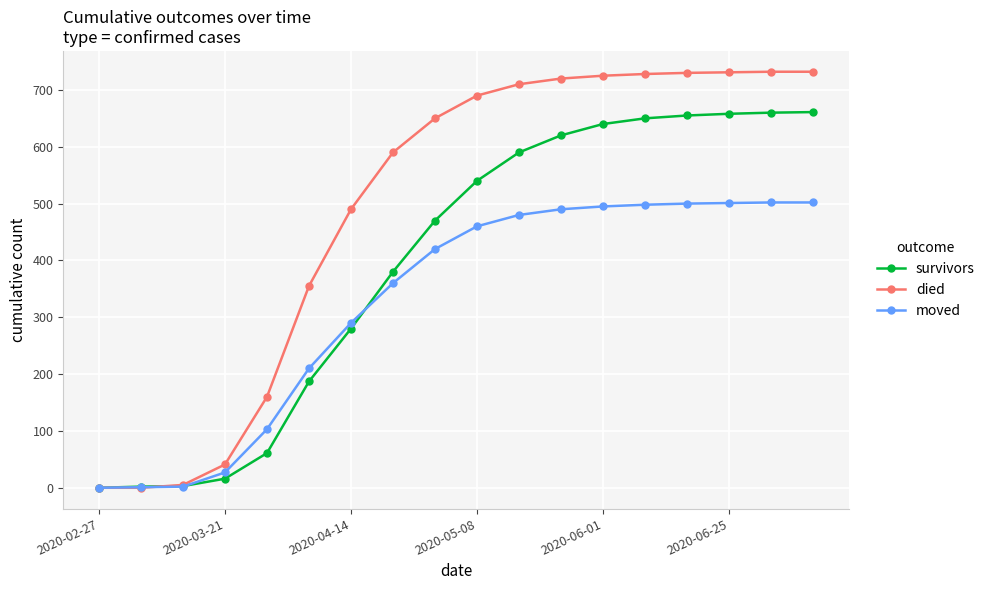

What is the highest value of the moved series?

502